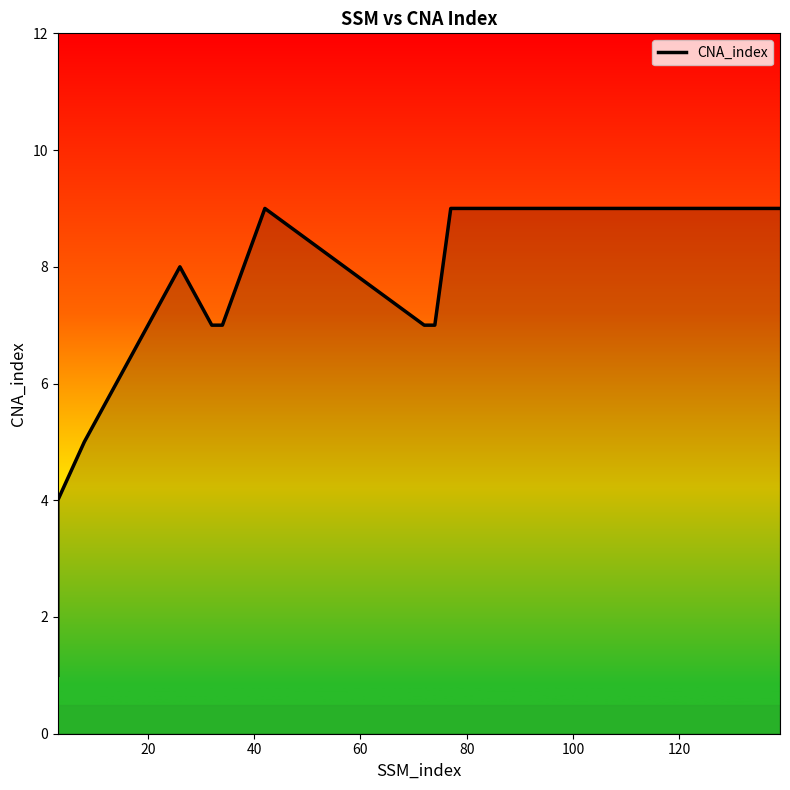

How many values exceed 7?

6